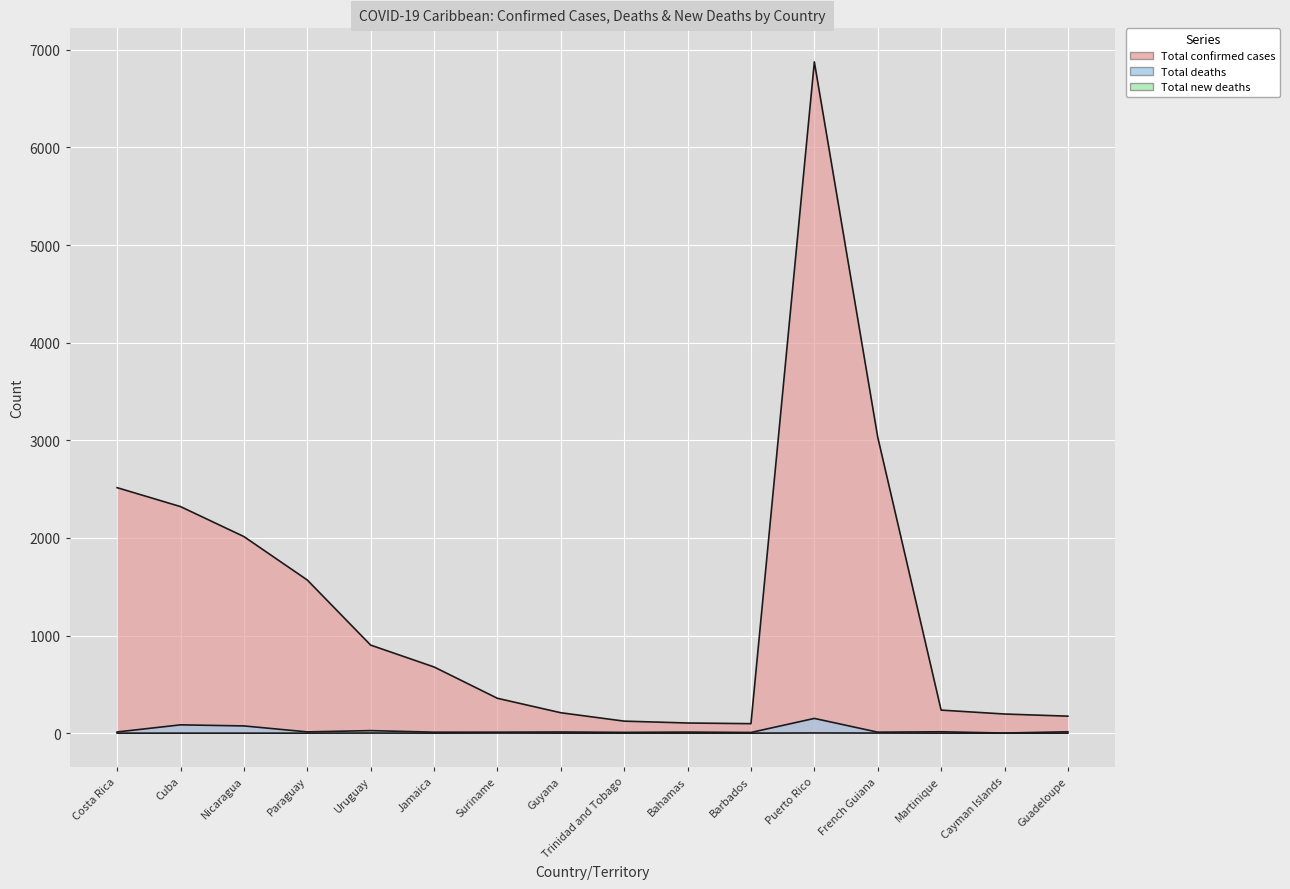

Which label corresponds to the largest value in the chart?

Puerto Rico